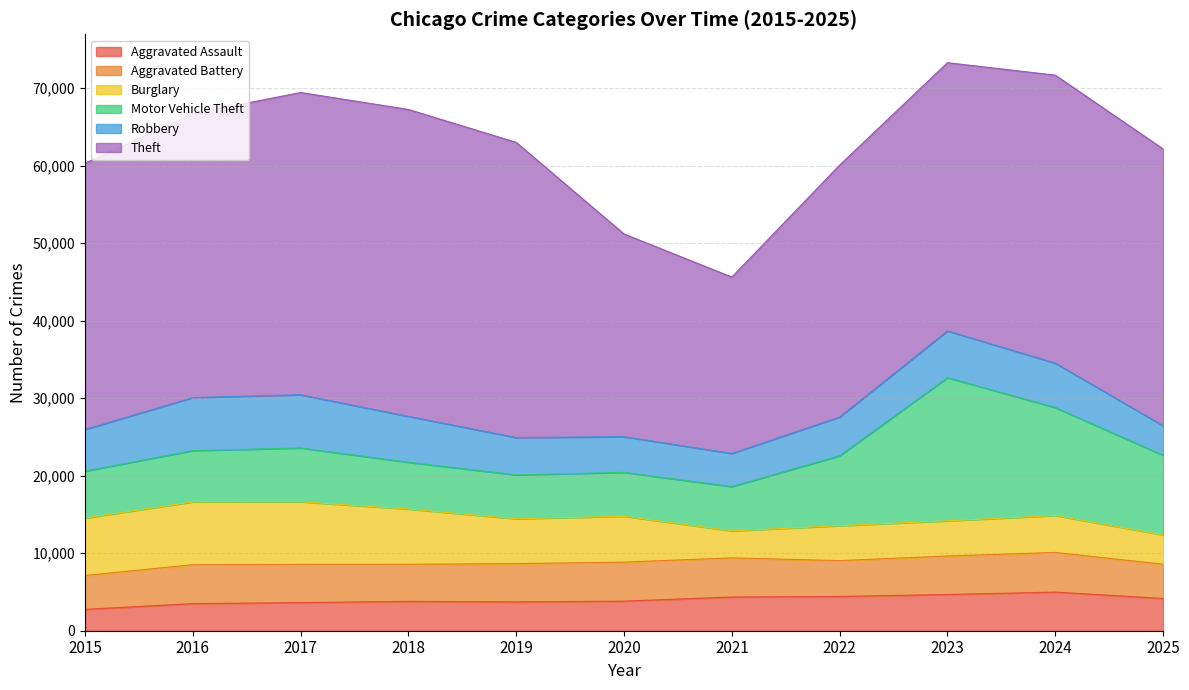

At which label does Burglary first exceed 5786?

2015